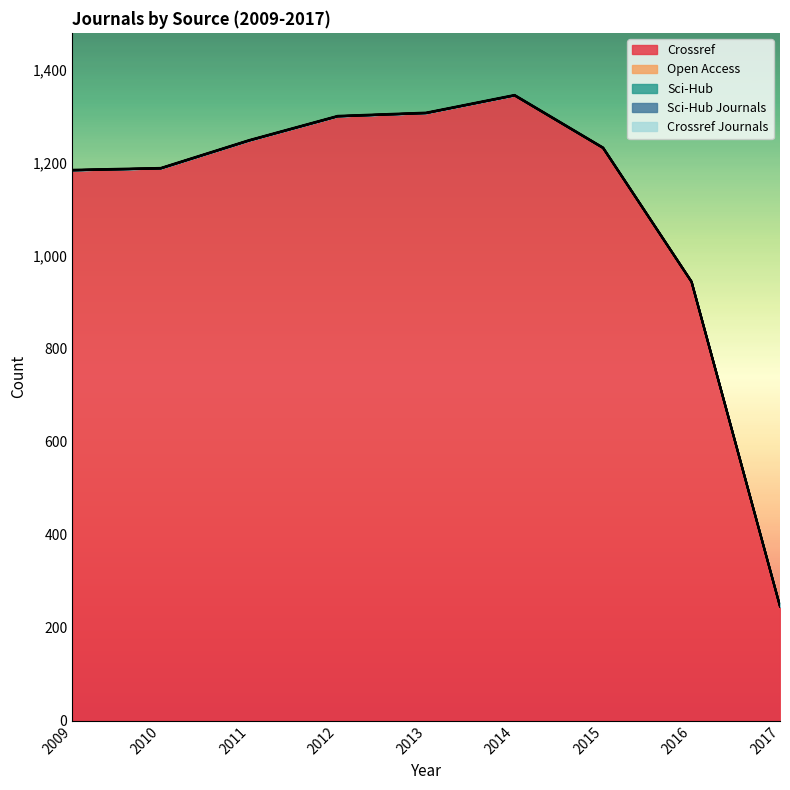

Reading right to left, list all the values displayed in this chart.

crossref: 246	944	1232	1345	1307	1300	1248	1188	1184
open_access: 0	0	0	0	0	0	0	0	0
scihub: 0	0	0	0	0	0	0	0	0
scihub_journals: 0	0	0	0	0	0	0	0	0
crossref_journals: 1	1	1	1	1	1	1	1	1